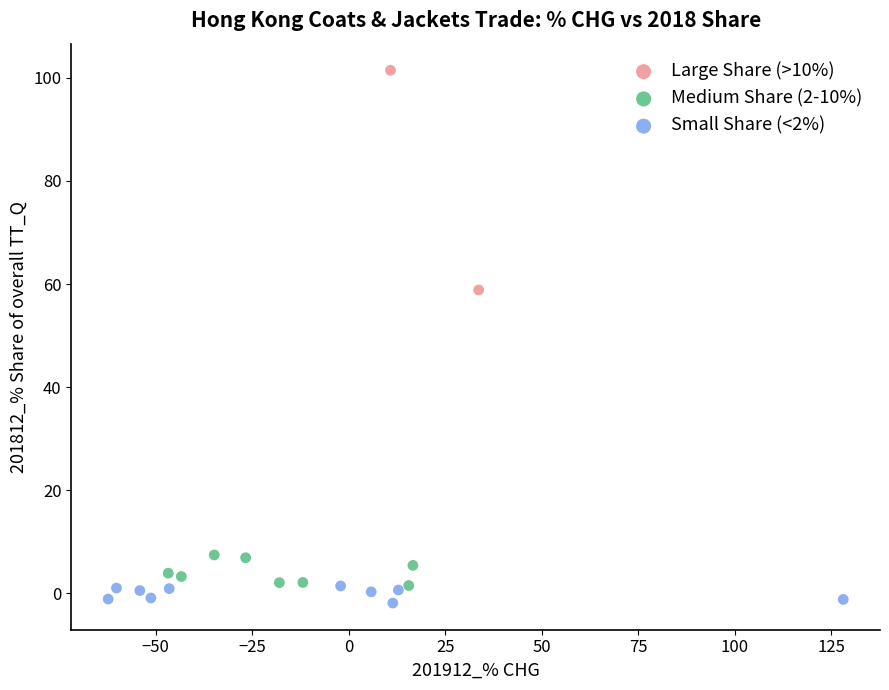

Which series contains the highest Y value?

Large Share (>10%)